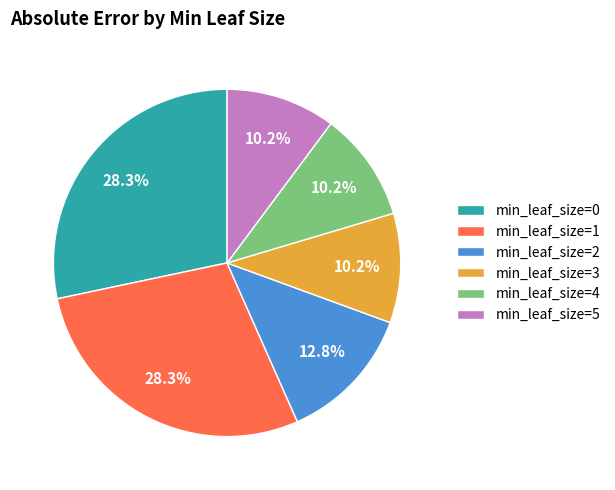

Do min_leaf_size=4 and min_leaf_size=1 together represent more than half of the pie?

No